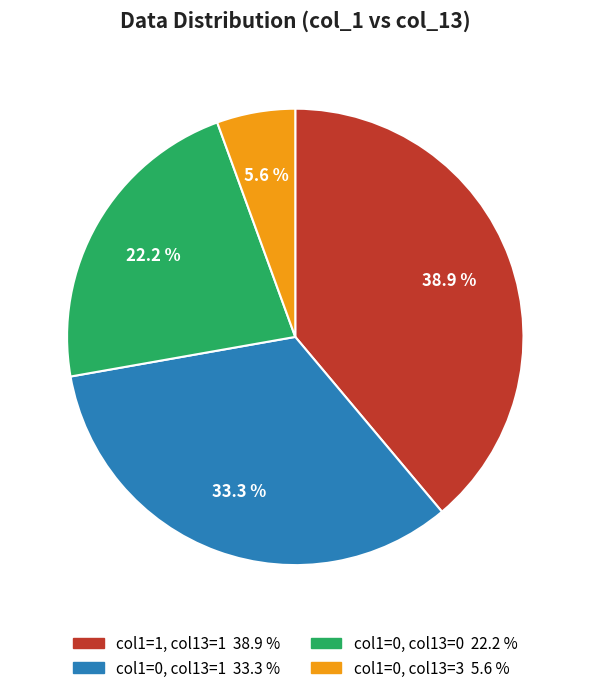

Is there a majority slice in this chart?

No